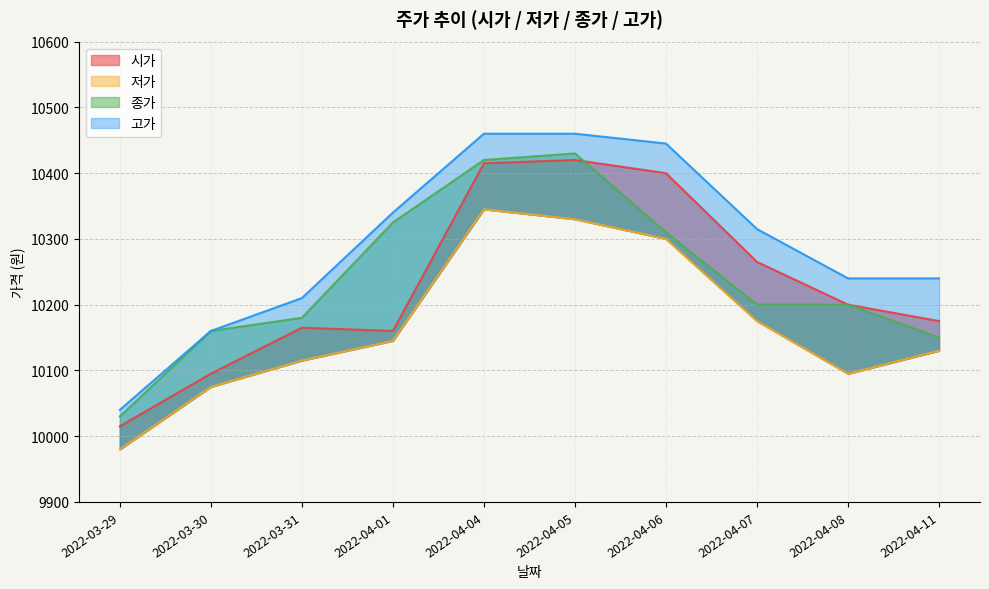

Rank the series at 2022-04-06 from highest to lowest value.

고가, 시가, 종가, 저가